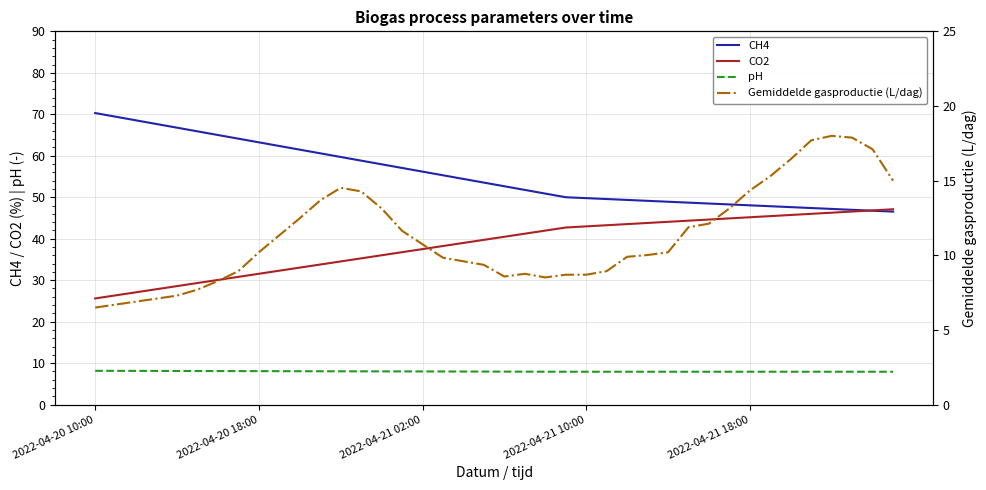

What is the highest value of the pH series?

8.2